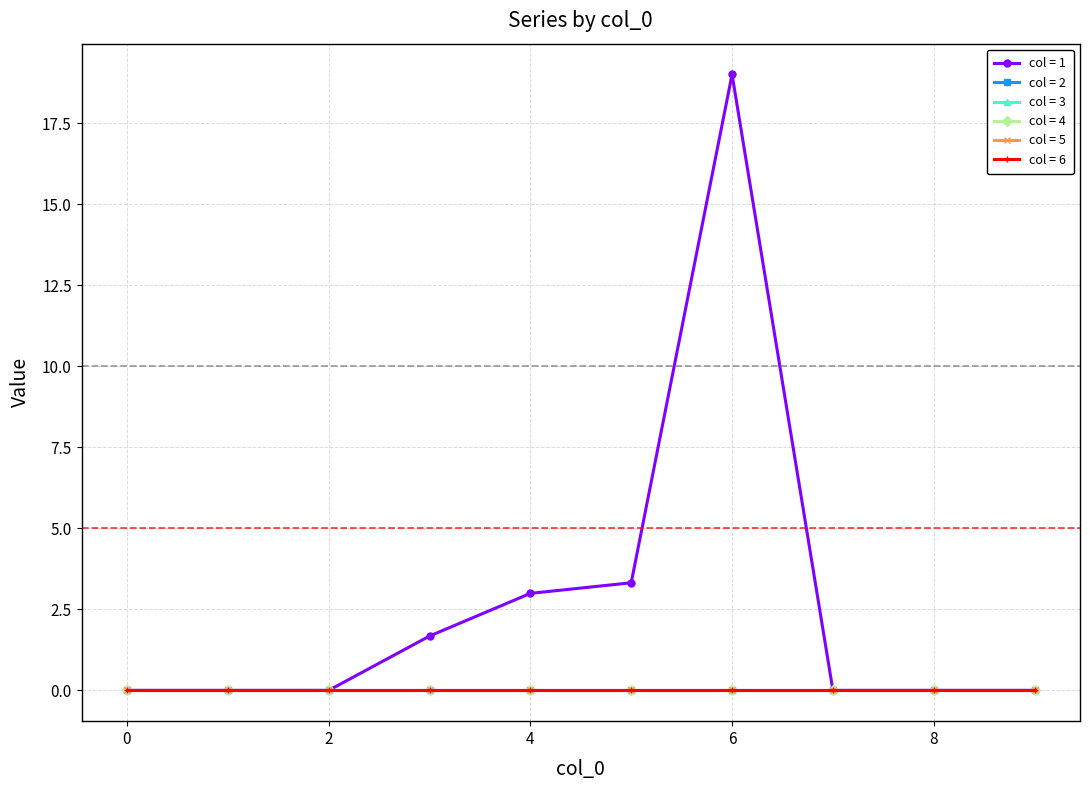

Does the chart display data point markers on the line(s)?

Yes